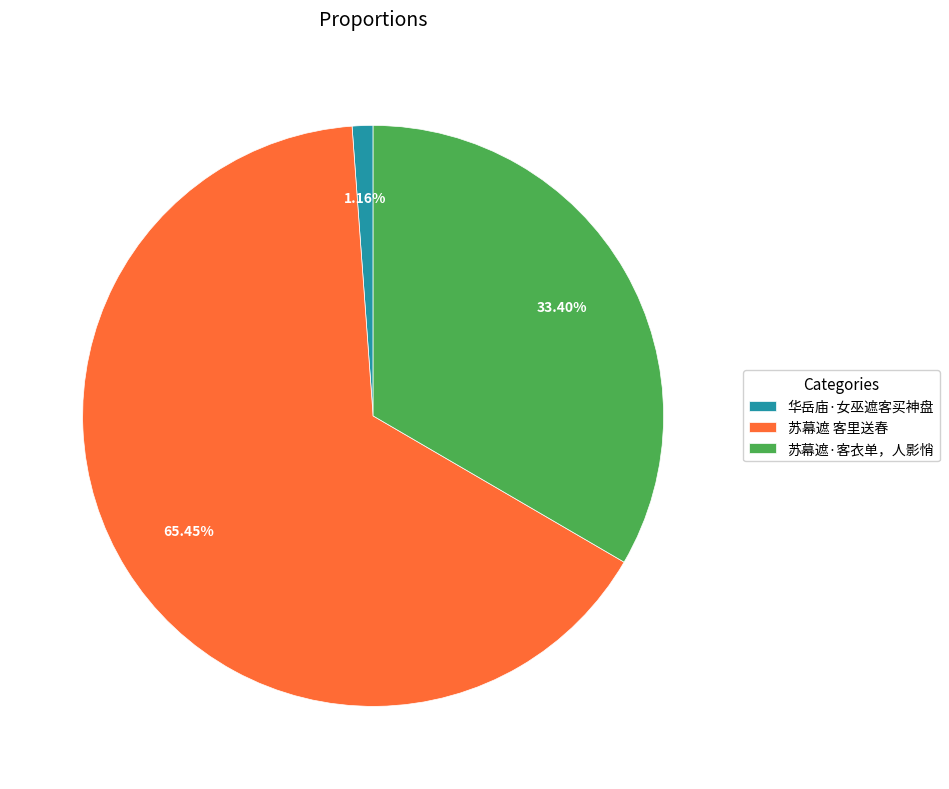

Which slice represents more than half of the pie?

苏幕遮 客里送春